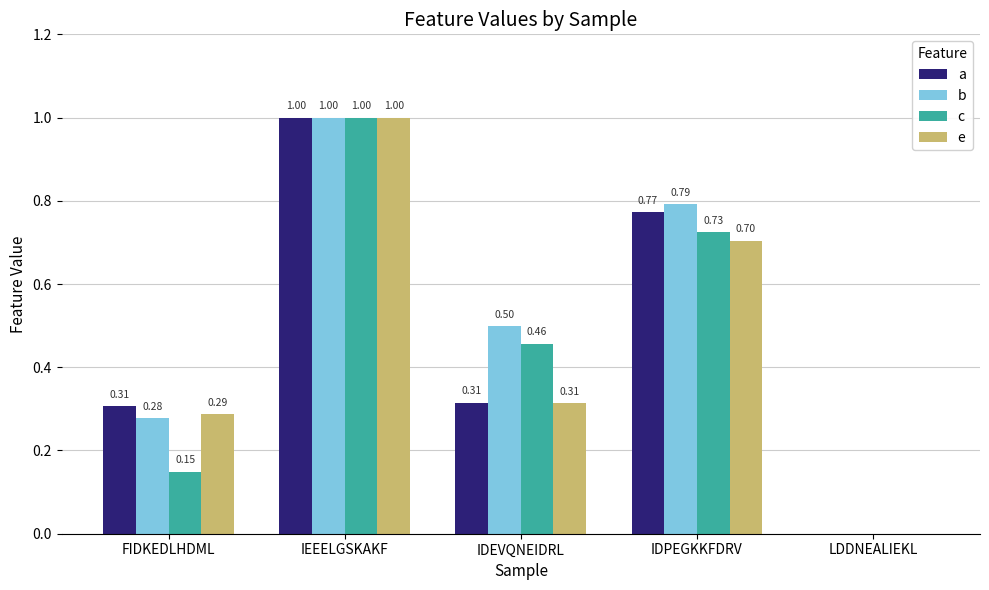

Is the value of b at IDEVQNEIDRL greater than the value of c at LDDNEALIEKL?

Yes